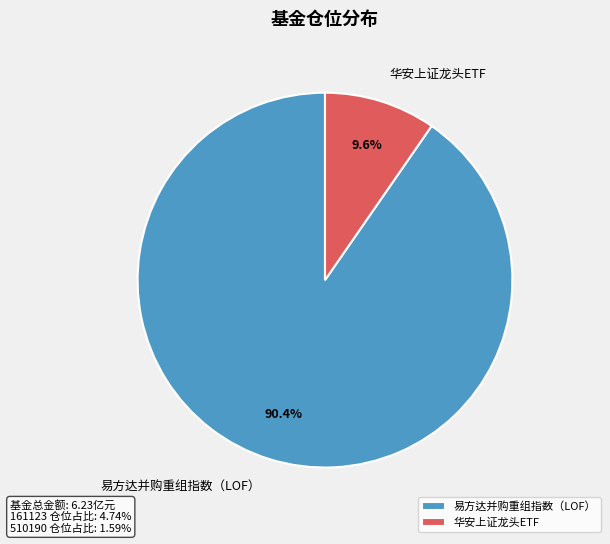

What percentage is the 华安上证龙头ETF slice, to the nearest percent?

10%